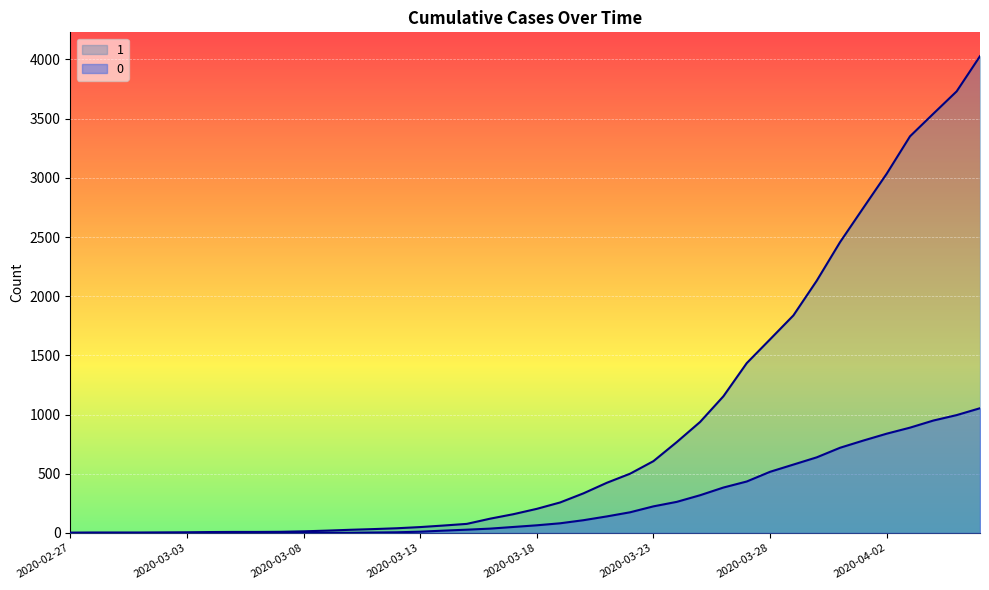

Rank the series by their average value, from highest to lowest.

1, 0